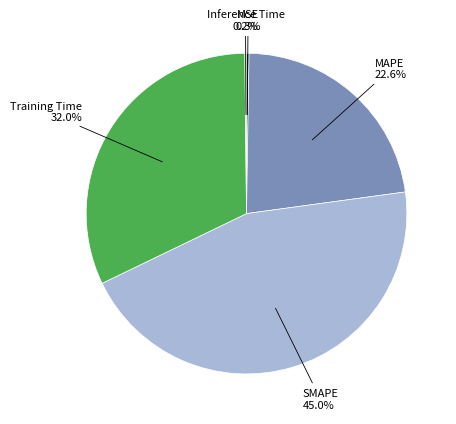

To the nearest percent, what is the difference between the largest and smallest slice percentages?

45%